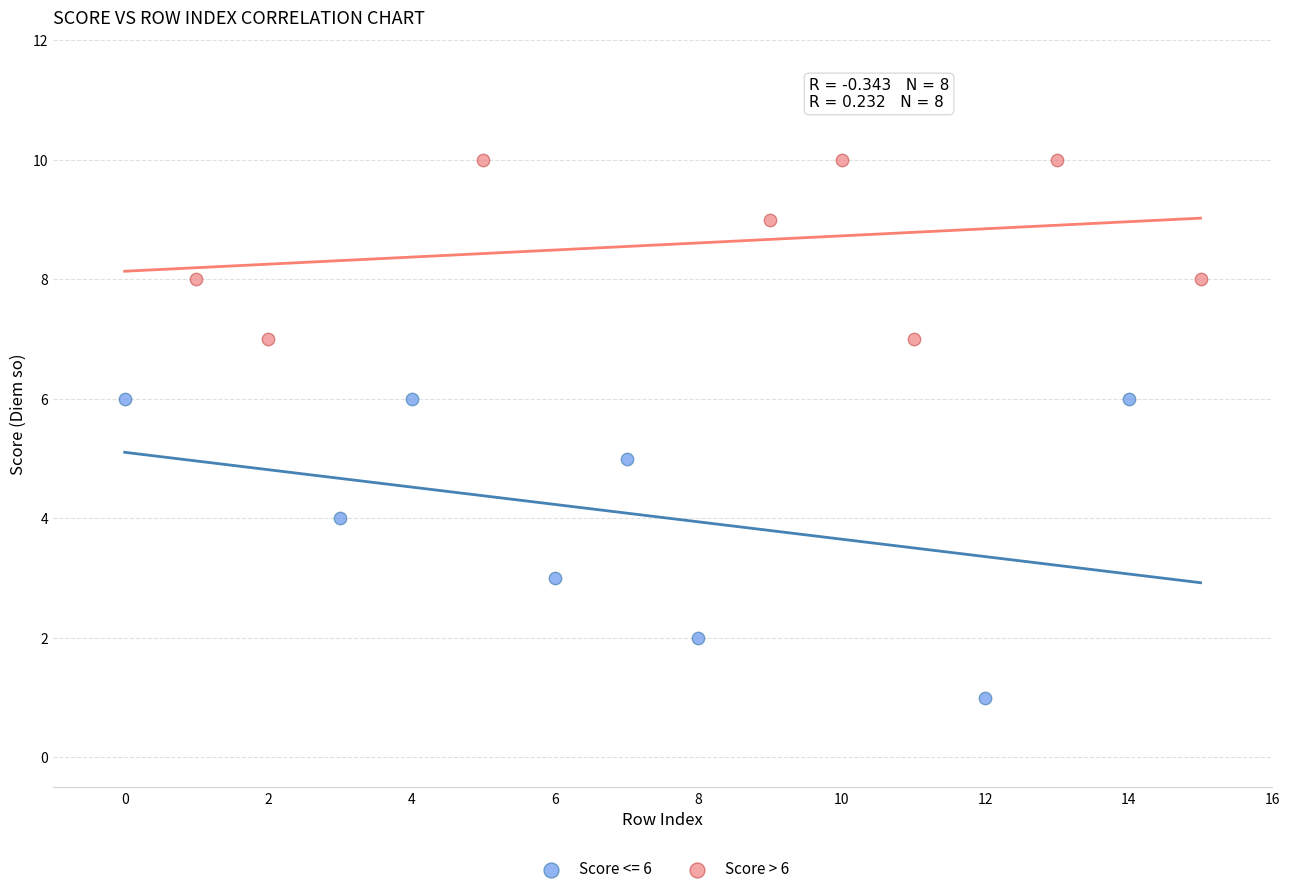

Which series has the largest Y range (max minus min)?

Score <= 6